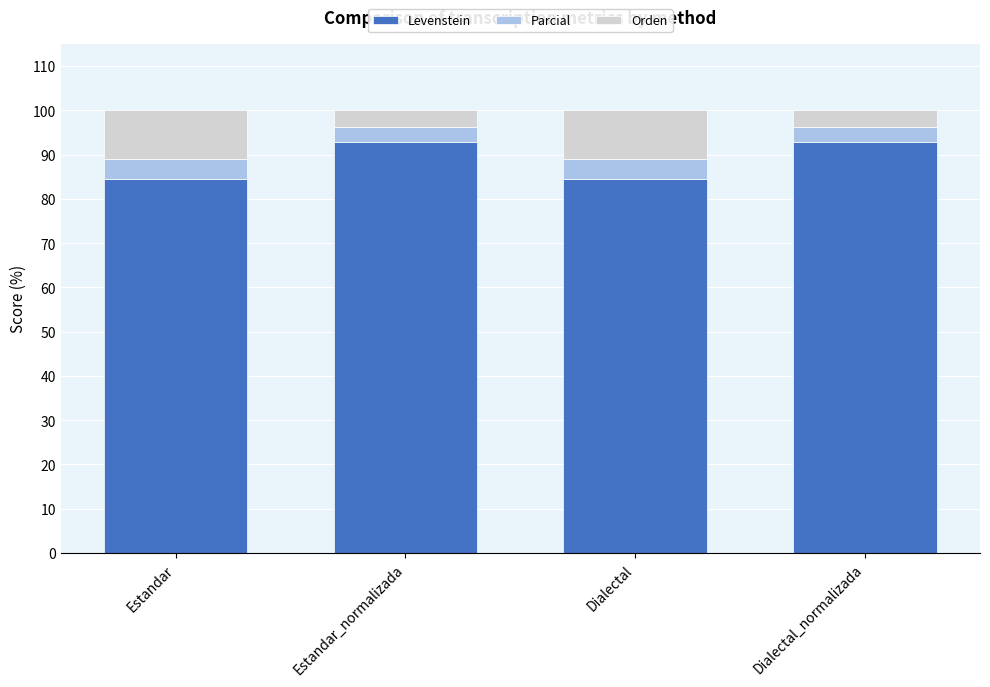

Count the number of data series in this chart.

3